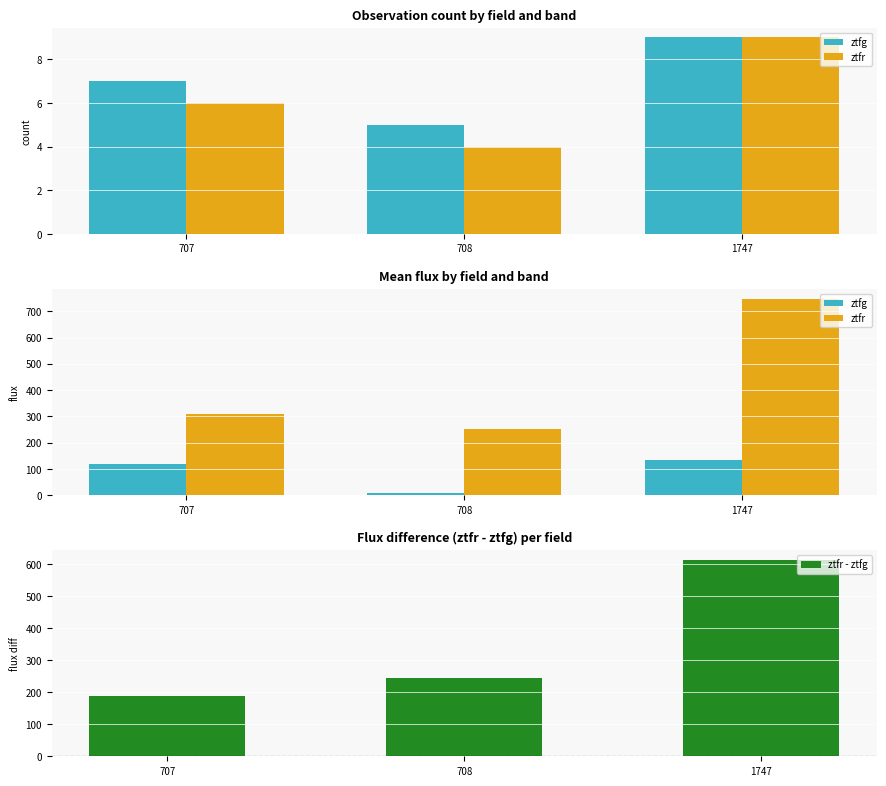

List the labels in order of ztfr - ztfg value, largest first.

1747, 708, 707